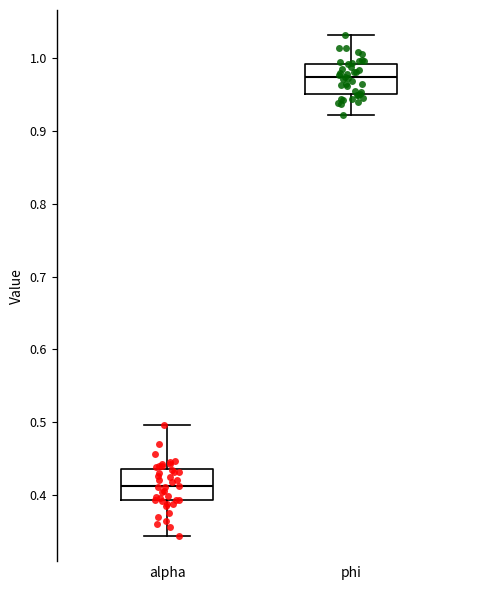

Reading left to right, transcribe this box plot: for each box, give where its median line is, the range the box spans, and where its two whiskers end, as read against the y-axis. The values are not printed on the chart, so give them approximately, as read against the axis.

alpha: median 0.41, box 0.39 to 0.44, whiskers 0.34 to 0.50
phi: median 0.97, box 0.95 to 0.99, whiskers 0.92 to 1.03